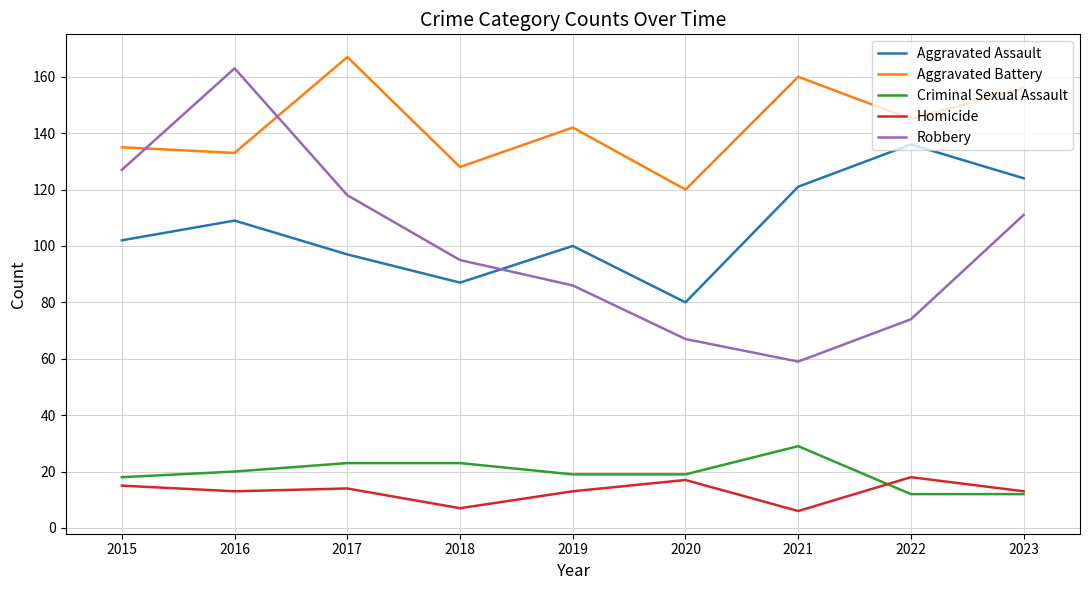

Is the value of Homicide at 2021 greater than the value of Aggravated Battery at 2017?

No